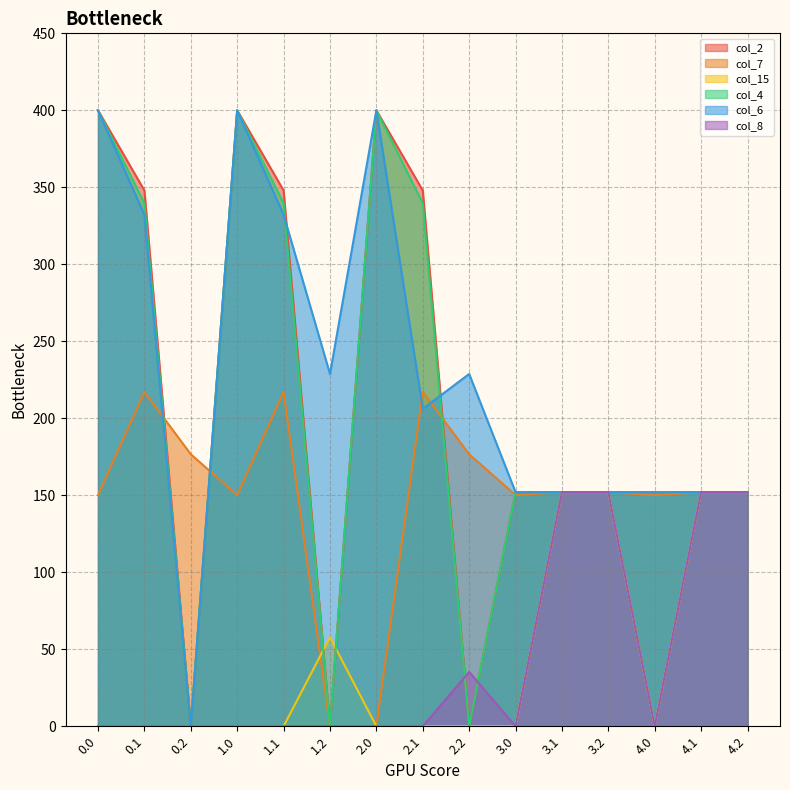

In col_8, how many points are higher than both neighbors (excluding endpoints)?

1